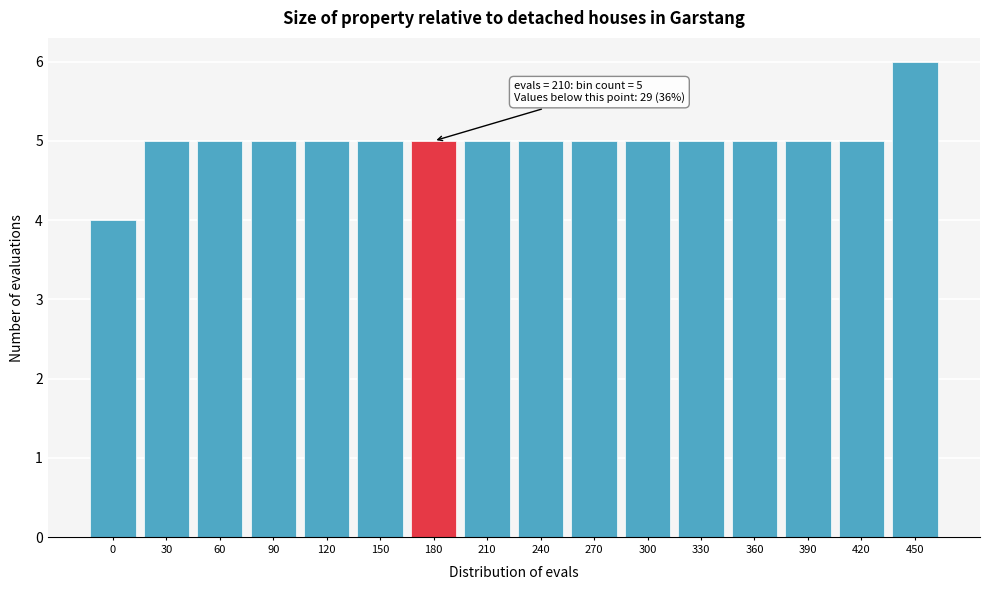

Reading right to left, list all the values displayed in this chart.

6	5	5	5	5	5	5	5	5	5	5	5	5	5	5	4